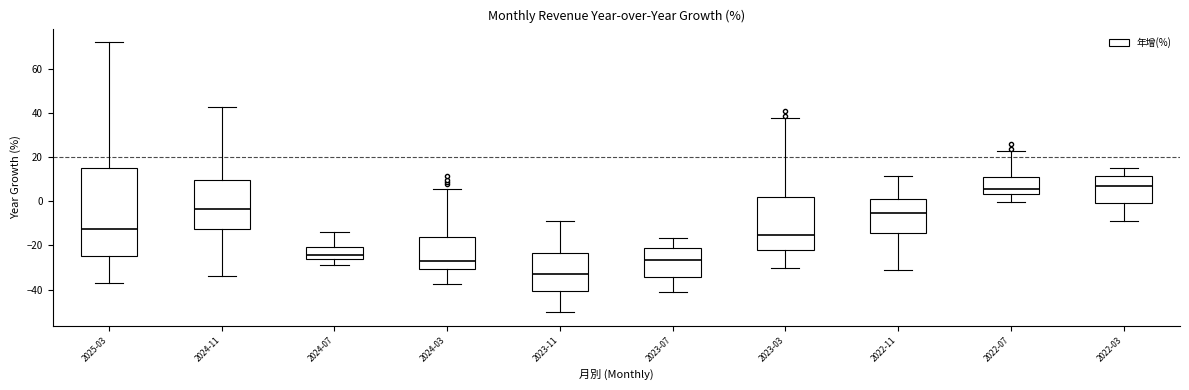

Reading left to right, read every box against the y-axis: the position of its median line, the range the box covers, and the ends of its whiskers. The values are not printed on the chart, so give them approximately, as read against the axis.

2025-03: median -12, box -24 to 14, whiskers -38 to 72
2024-11: median -4, box -12 to 10, whiskers -34 to 42
2024-07: median -24, box -26 to -20, whiskers -28 to -14
2024-03: median -26, box -30 to -16, whiskers -38 to 6
2023-11: median -34, box -40 to -24, whiskers -50 to -10
2023-07: median -26, box -34 to -22, whiskers -40 to -16
2023-03: median -16, box -22 to 2, whiskers -30 to 38
2022-11: median -6, box -14 to 2, whiskers -32 to 12
2022-07: median 6, box 4 to 12, whiskers 0 to 22
2022-03: median 6, box 0 to 12, whiskers -8 to 16